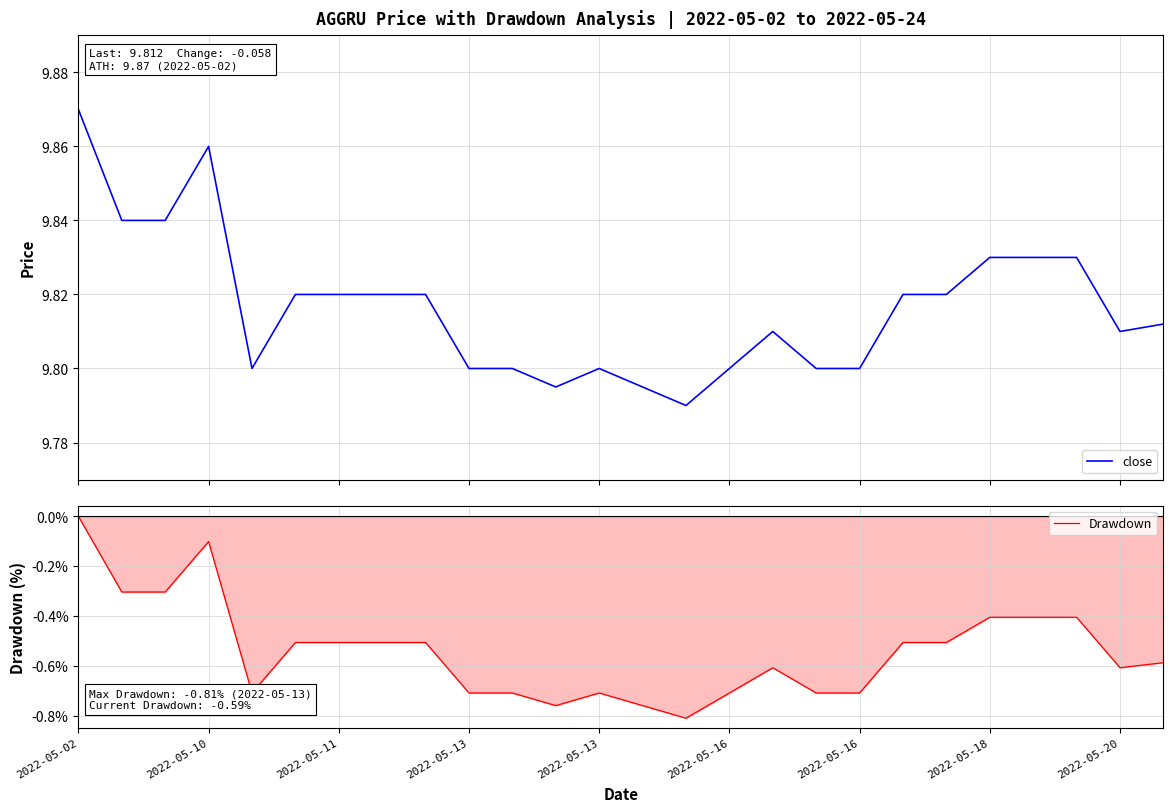

At how many categories does at least one series exceed 5?

26